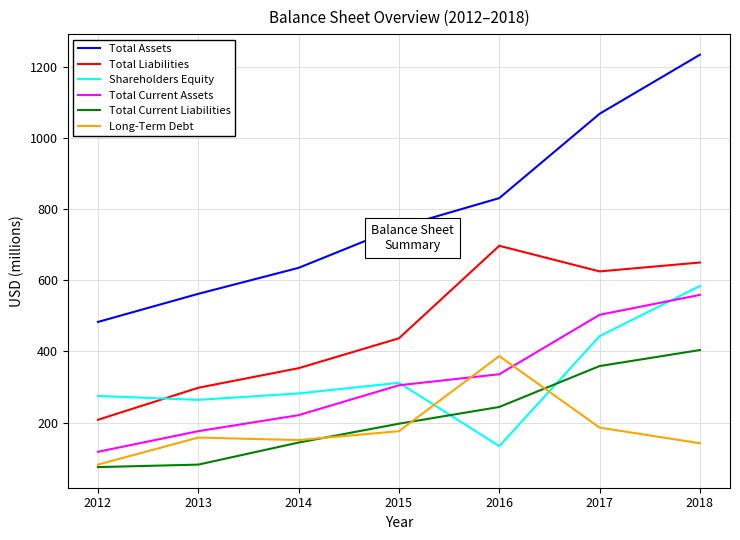

What is the sum of all Total Liabilities values?

3268